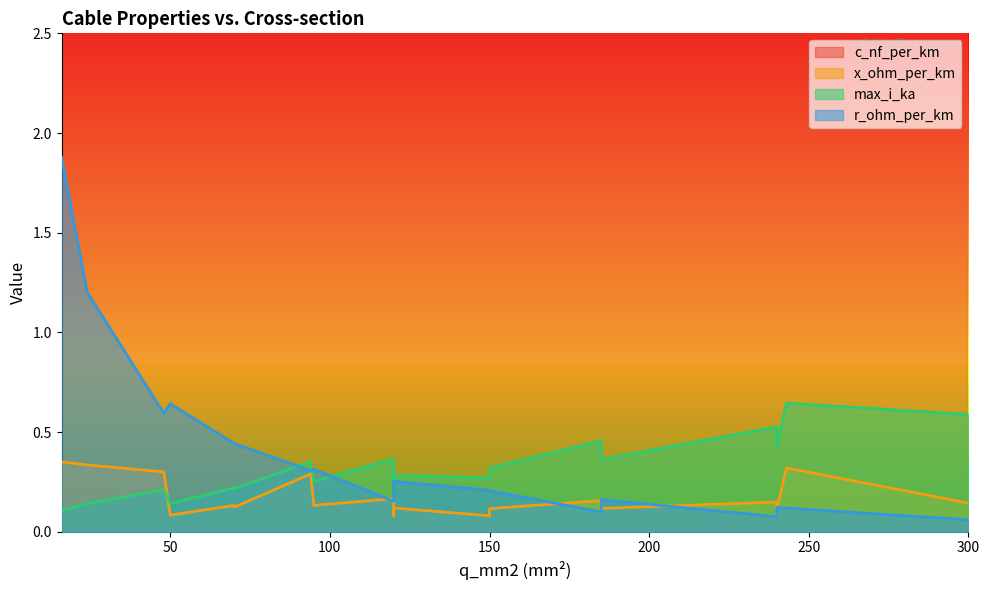

What is the total value across all series at 243?

244.1